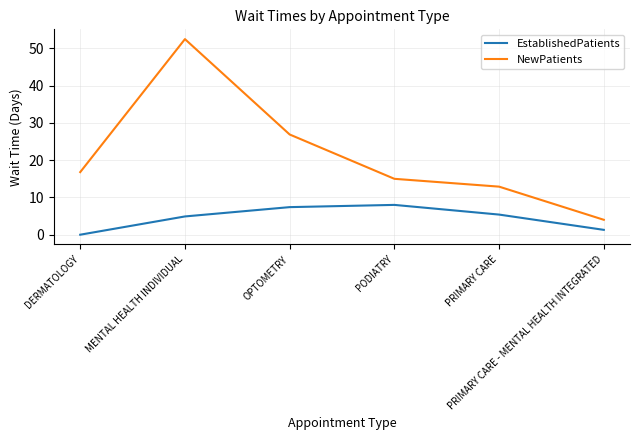

Is it true that EstablishedPatients equals 4.9 at MENTAL HEALTH INDIVIDUAL?

True